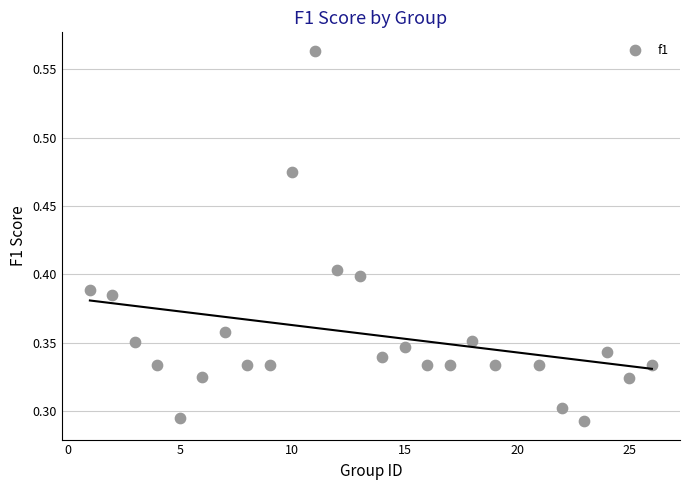

What is the range of X values (max minus min)?

25.0